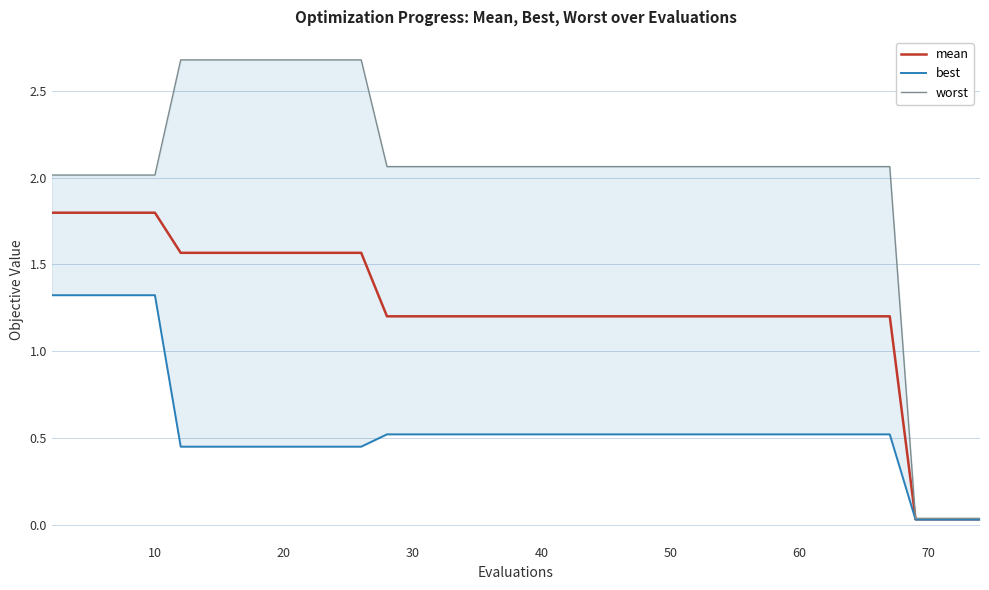

The best series shows 0.3 at 50. True or false?

False